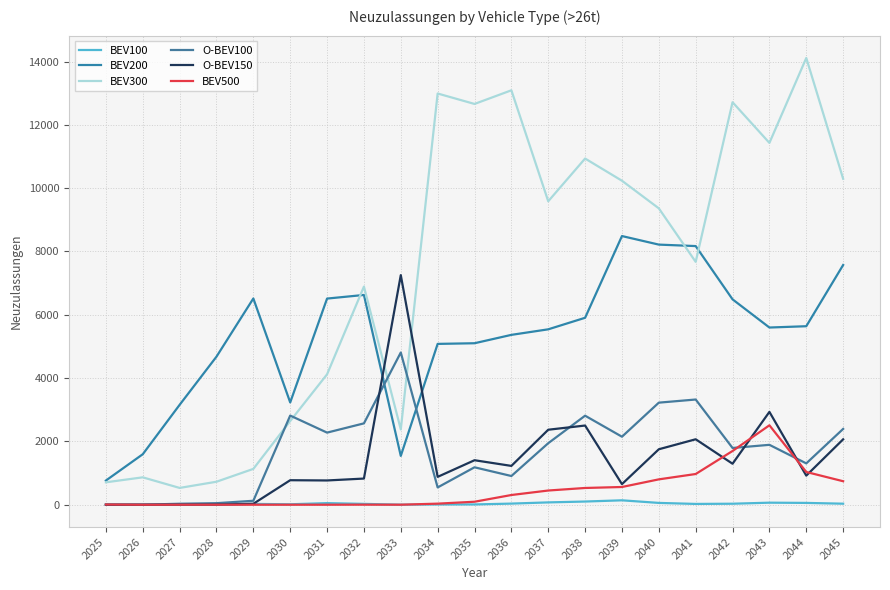

At which category does BEV500 reach its first local peak?

2027